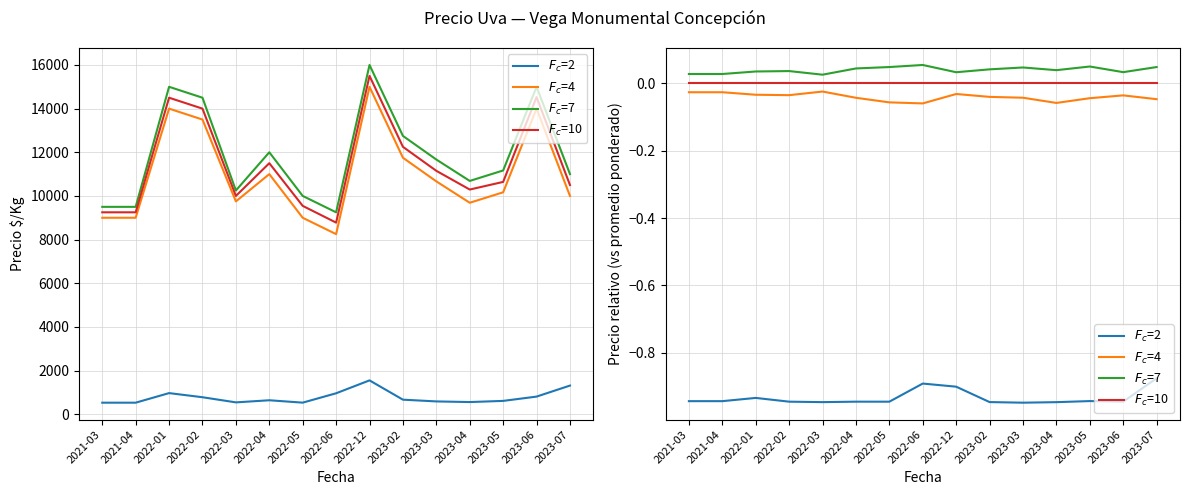

Between 2022-01 and 2022-04, which series saw the biggest shift?

$F_c$=2